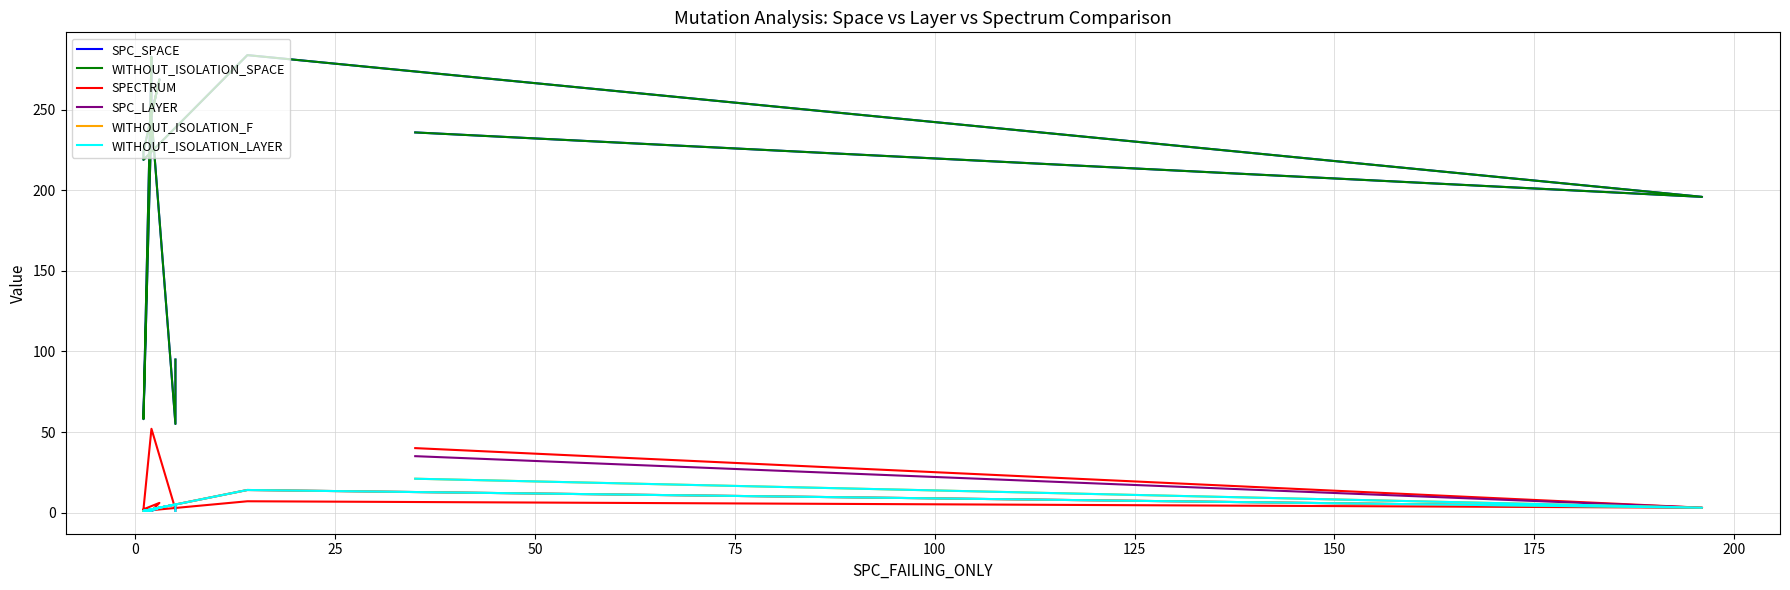

The SPC_SPACE series shows 291 at 175. True or false?

False